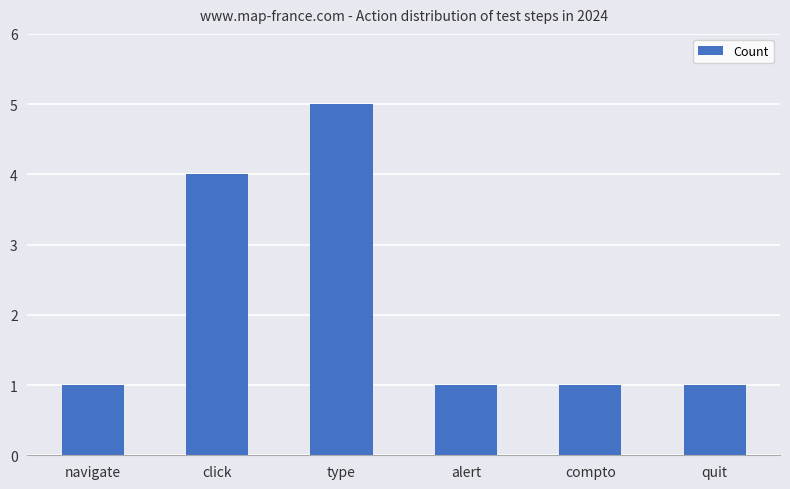

How many distinct data groups are displayed?

1